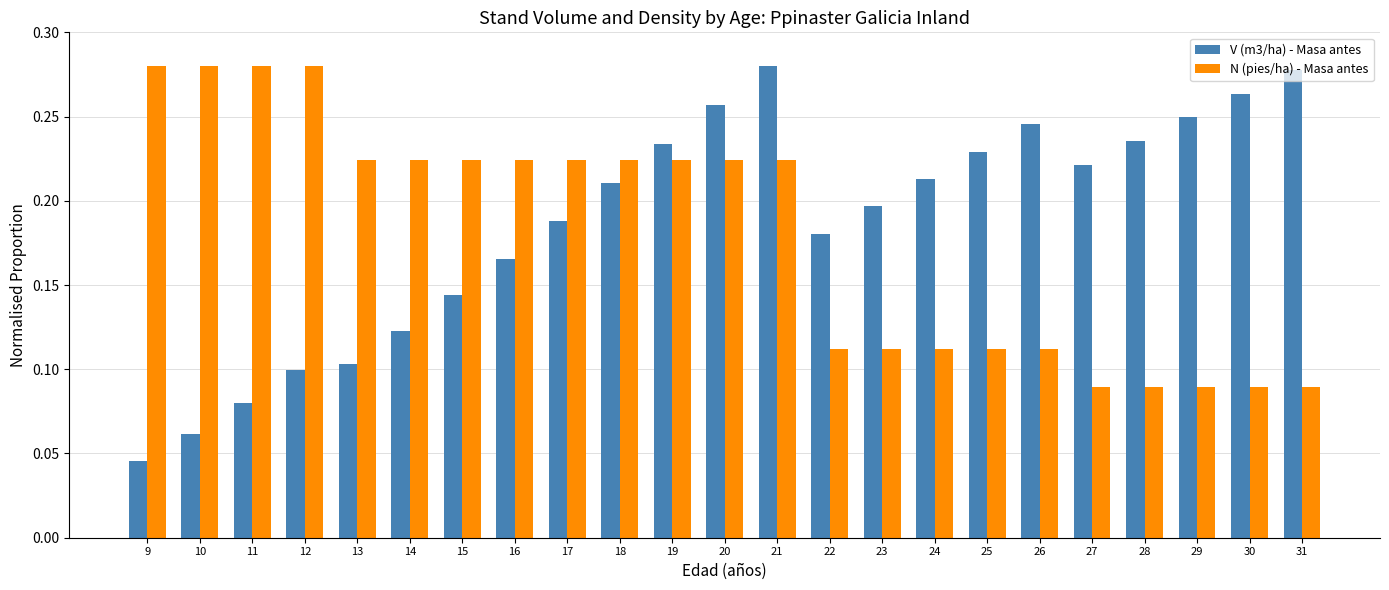

At 28, list the series in order from largest to smallest.

V (m3/ha) - Masa antes, N (pies/ha) - Masa antes